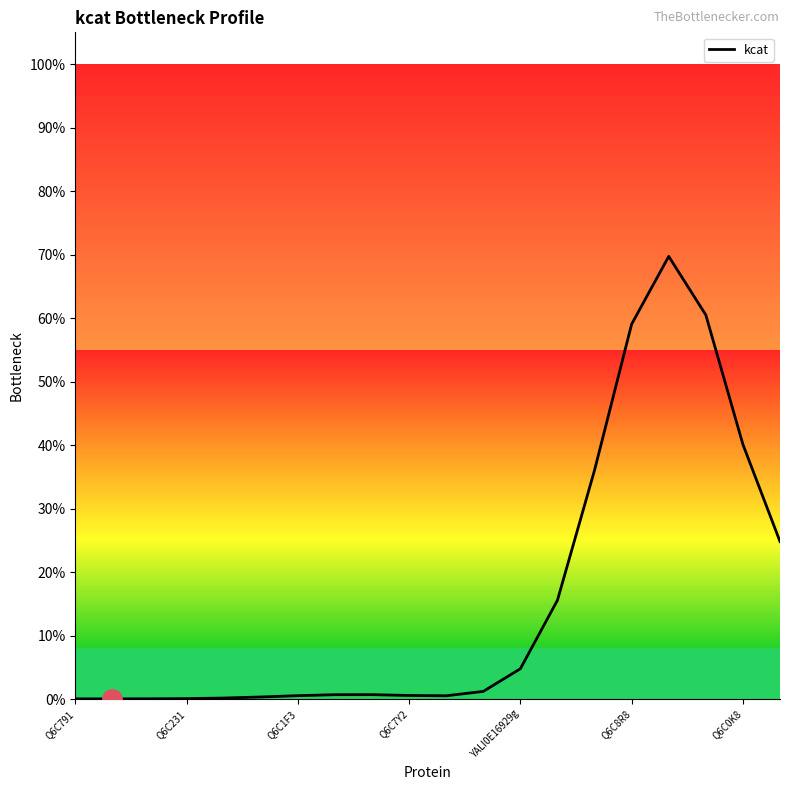

Does the chart display data point markers on the line(s)?

No